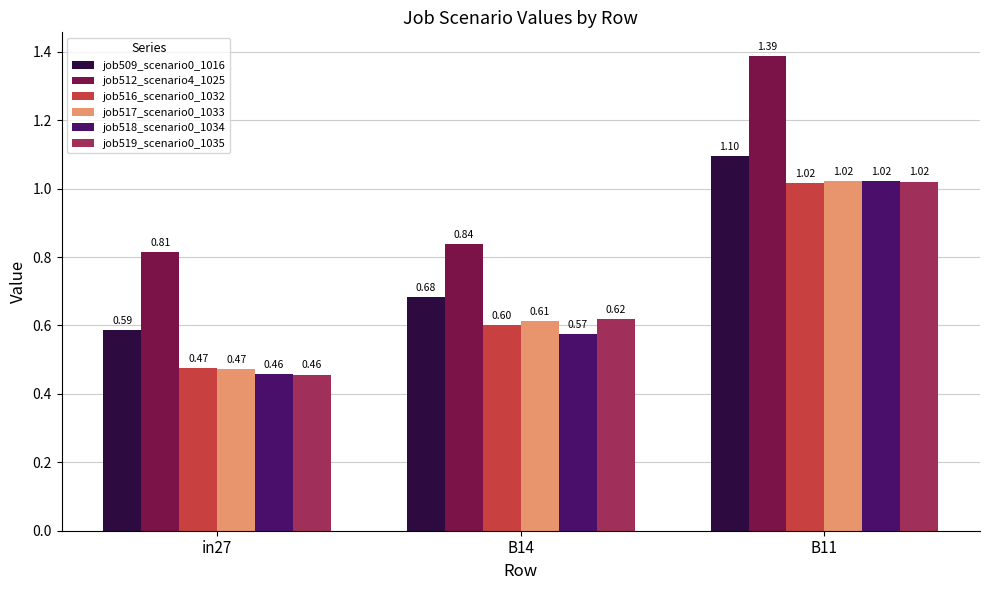

At which label is job517_scenario0_1033 closest to 0?

in27